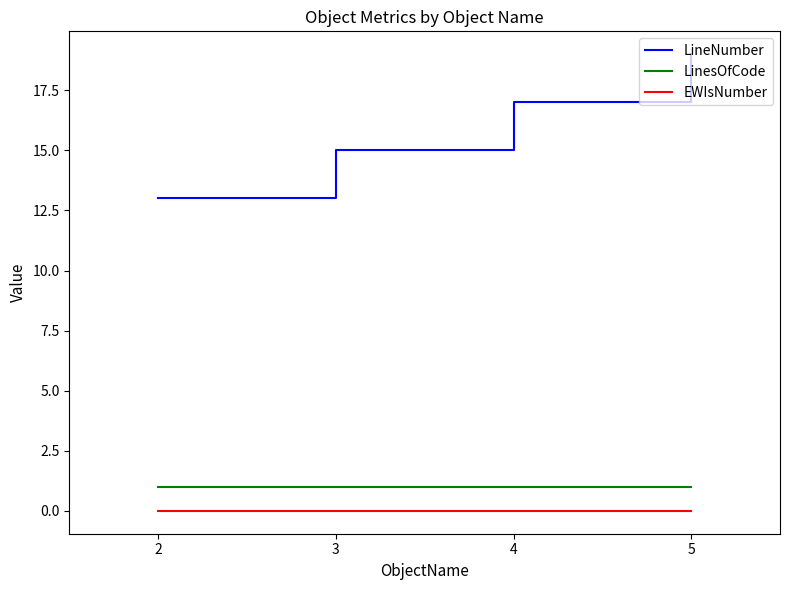

Which series has the largest total across all categories?

LineNumber